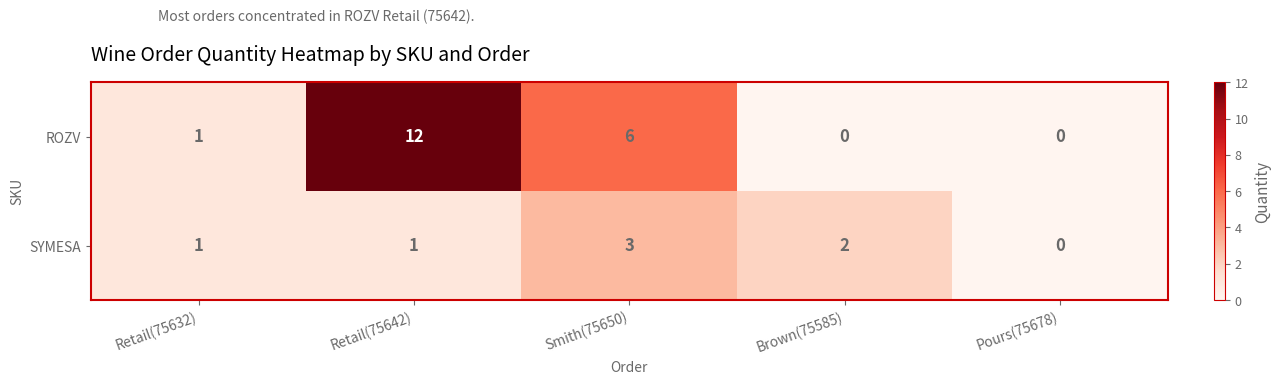

At which category is the sum across all series the highest?

Retail(75642)